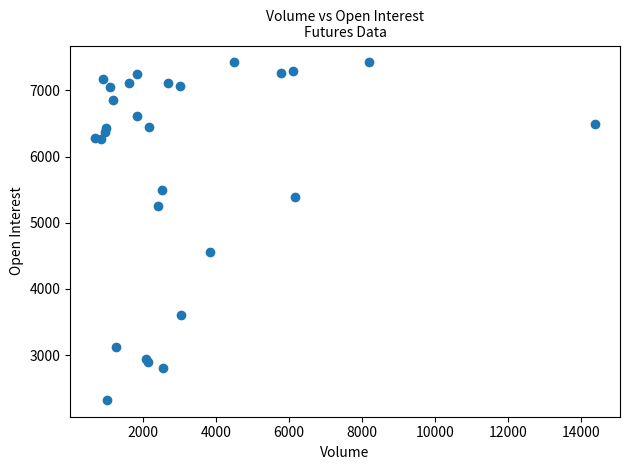

What Y value in the scatter plot is closest to 4873?

4562